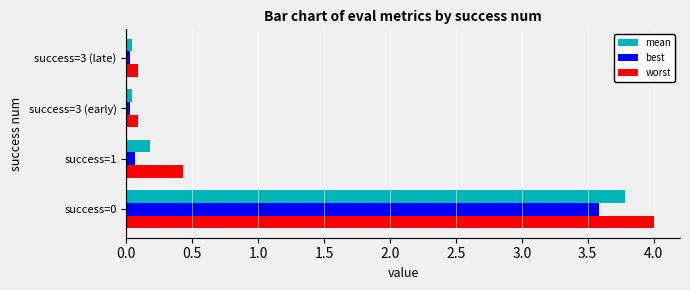

What is the greatest value displayed?

4.0